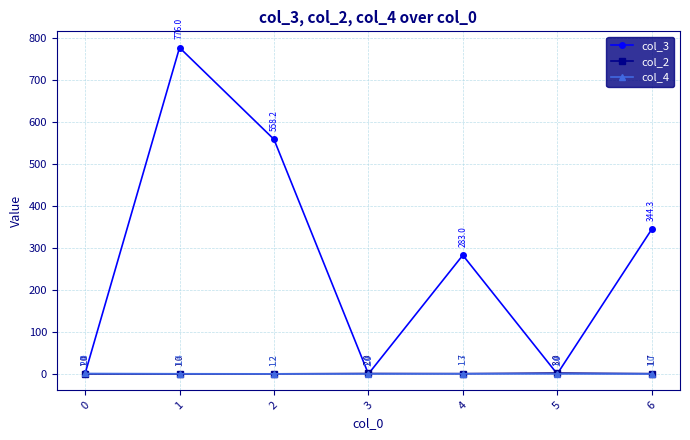

How many times do col_3 and col_2 cross each other?

4